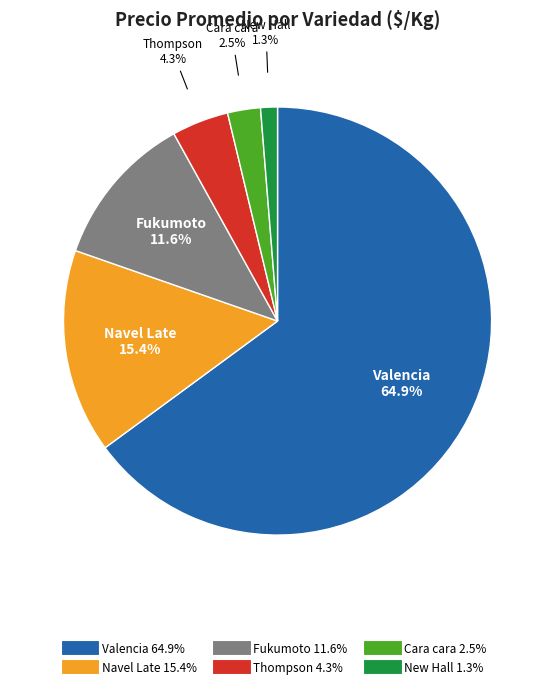

Is there any slice that represents more than half of the pie?

Yes